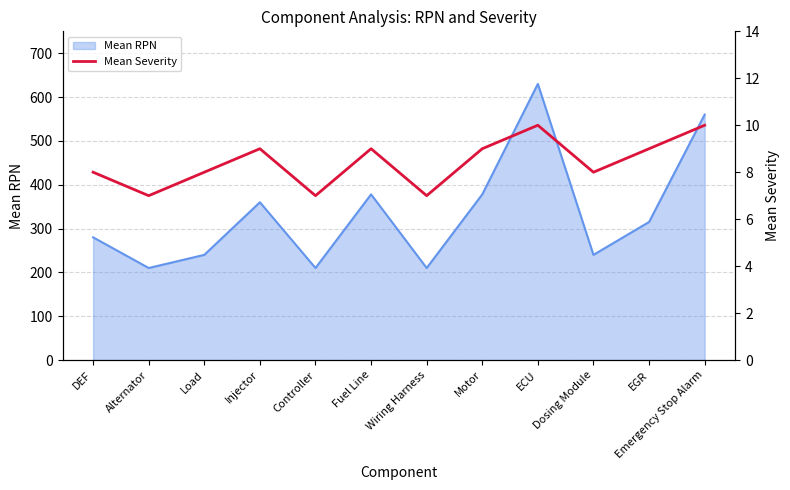

True or false: Mean RPN has a value of 210 at Controller.

True